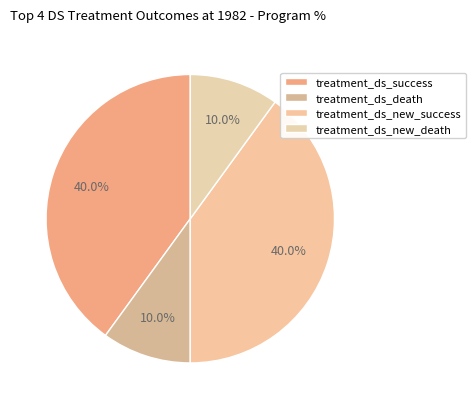

How many segments does this pie chart have?

4